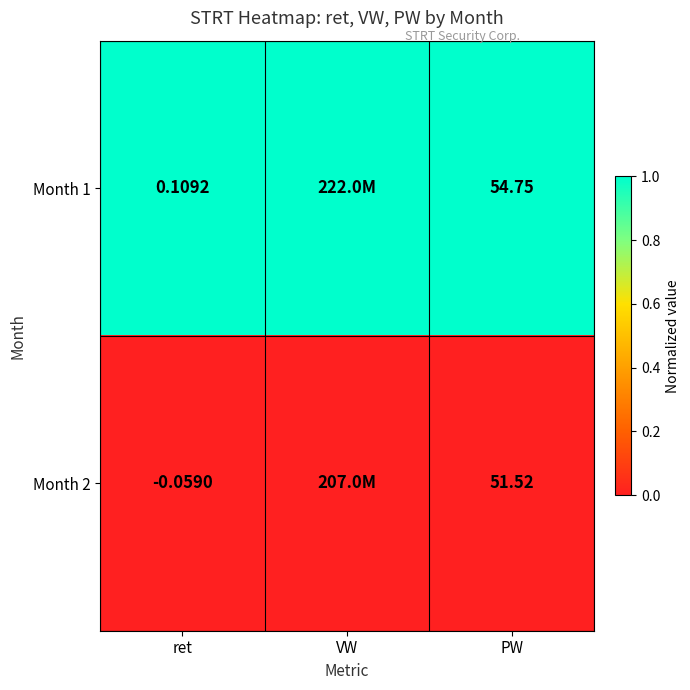

Is the value of Month 2 at ret greater than the value of Month 1 at PW?

No